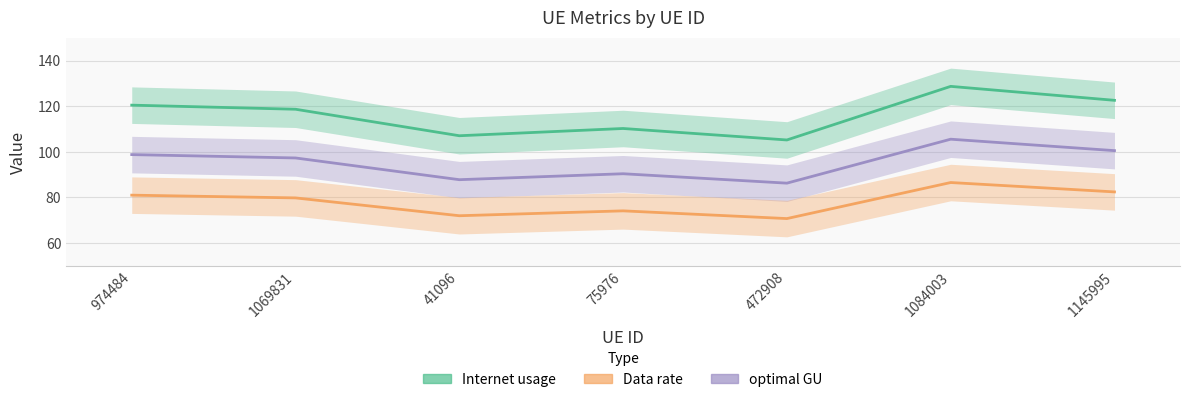

Which has a higher value, 974484 or 1145995?

1145995